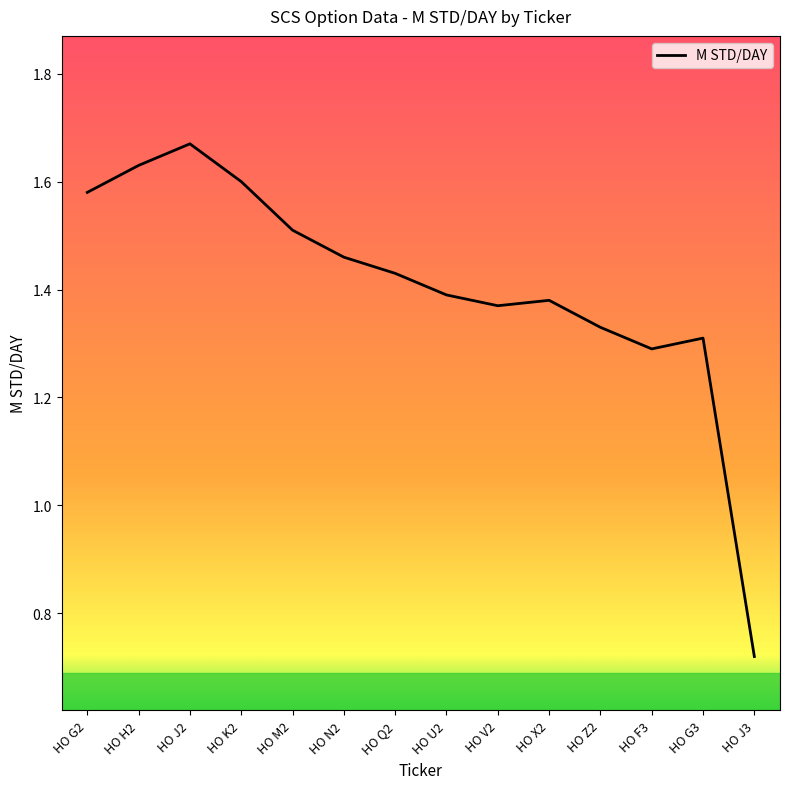

Which category has the highest value across all series?

HO J2